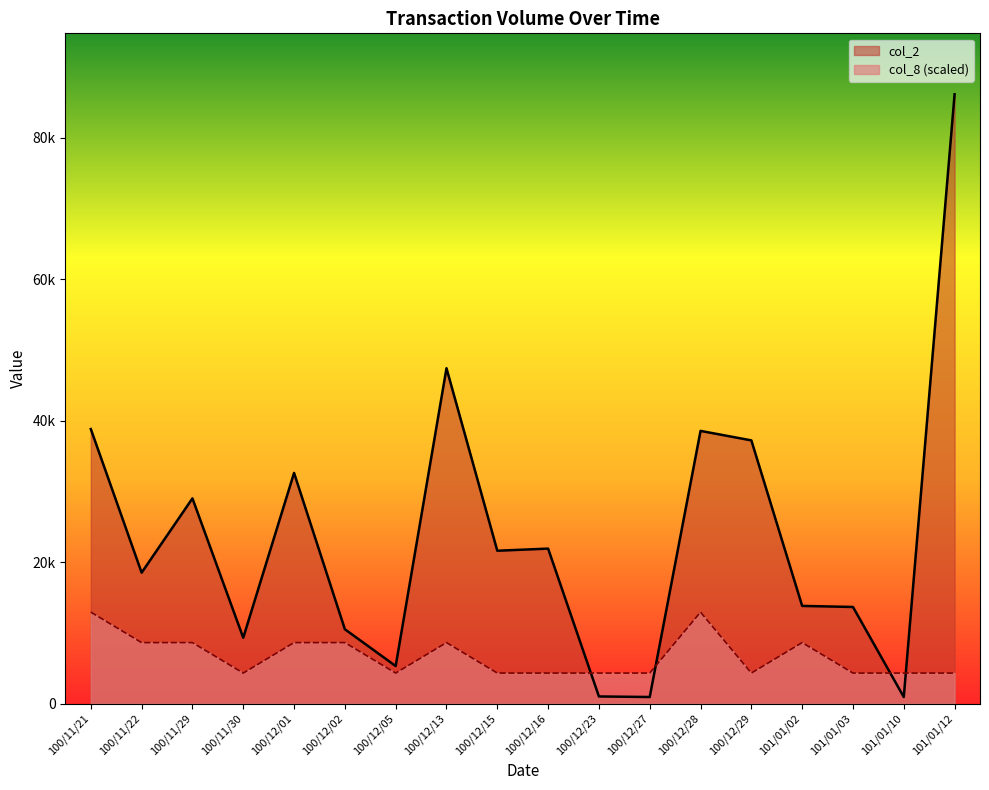

Where is col_8 nearest to the value 8613?

100/11/22